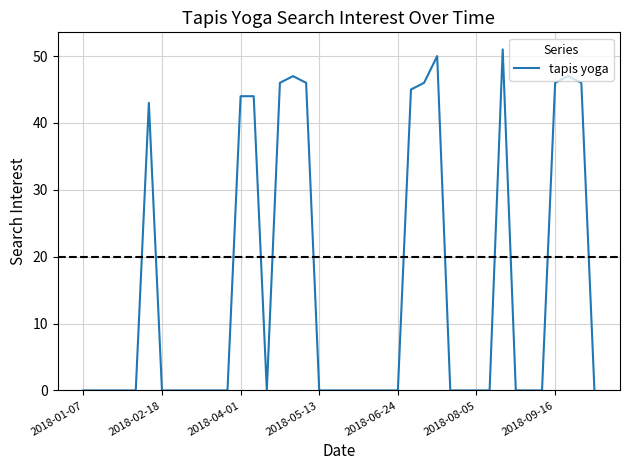

What is the maximum value shown in the chart?

51